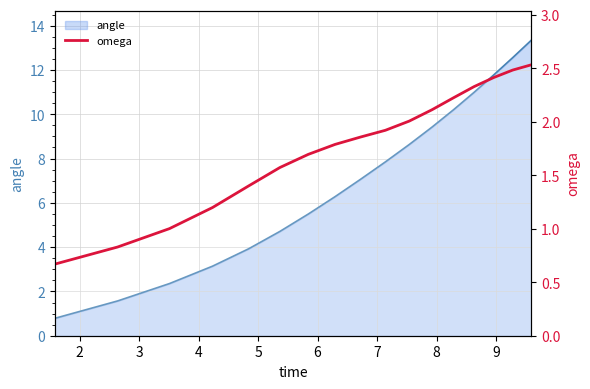

Does the chart display data point markers on the line(s)?

No